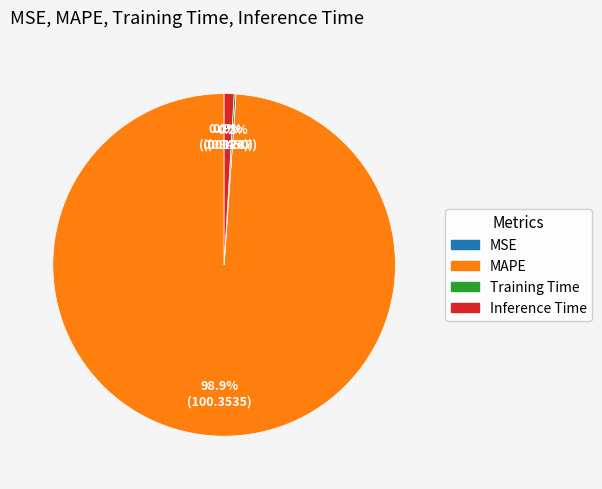

To the nearest percent, what is the difference between the MAPE and Inference Time slice percentages?

98%